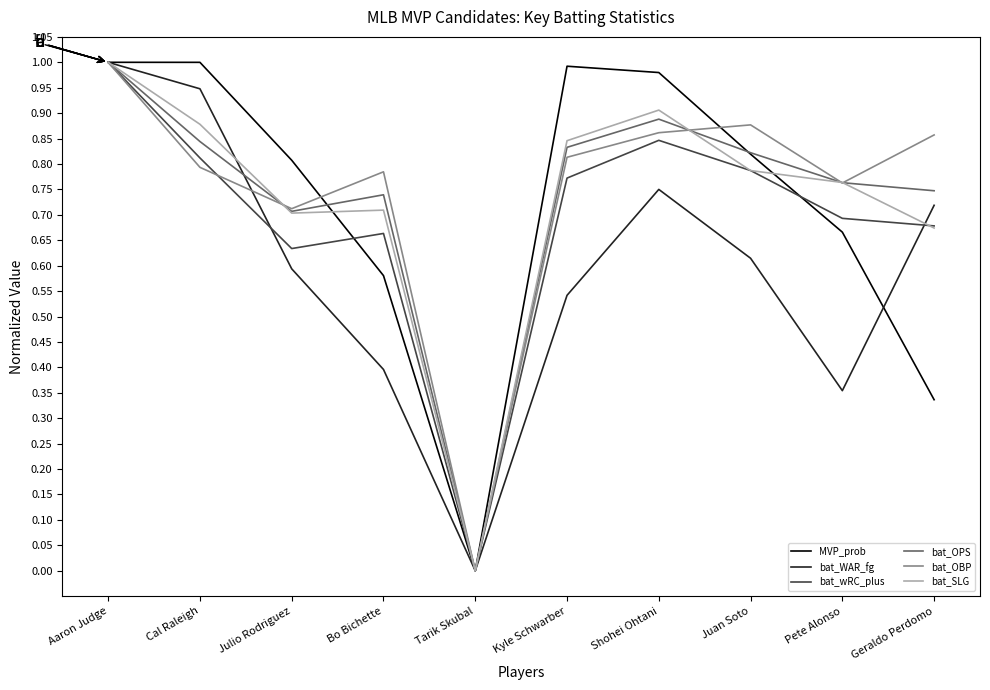

How many interior local peaks does the bat_wRC_plus series have?

2